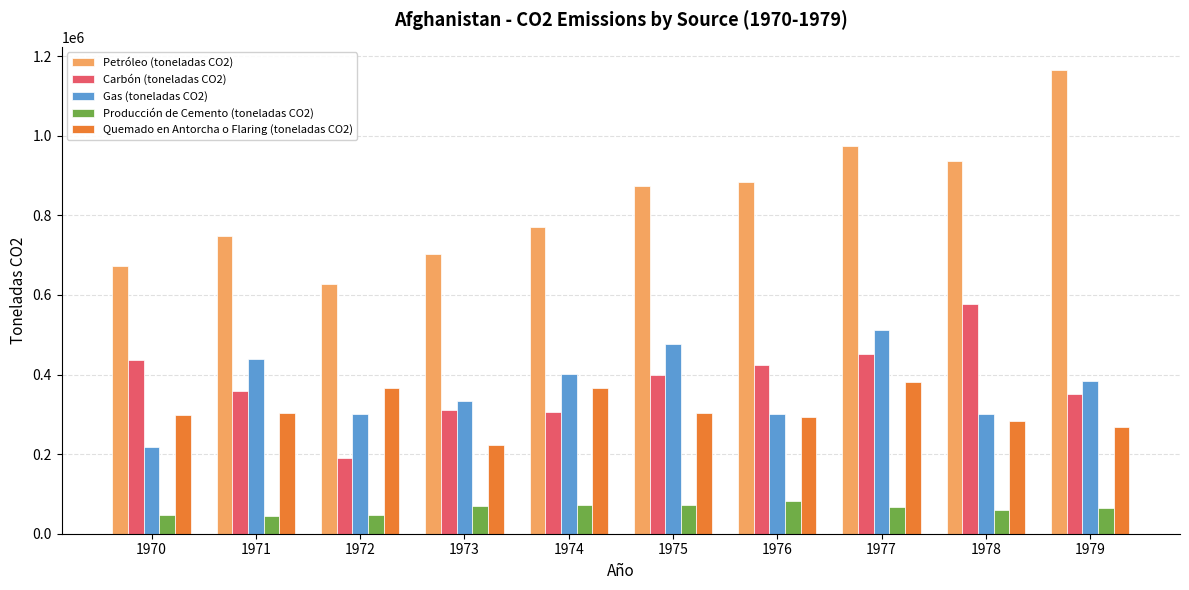

What is the value of the Producción de Cemento (toneladas CO2) bar at the 8th from the left?

67434